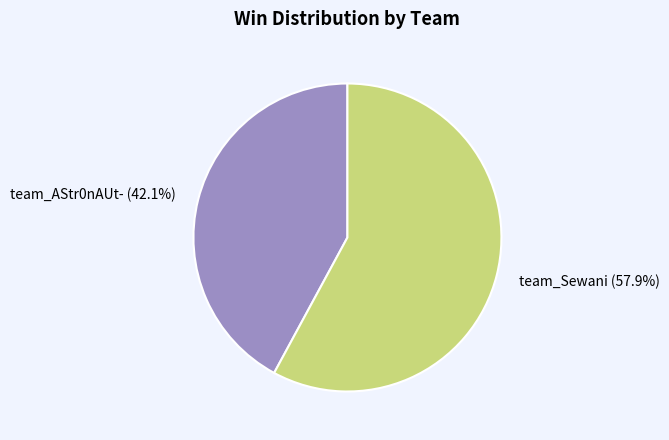

Approximately how many times larger is the value at team_AStr0nAUt- compared to team_Sewani?

0.7